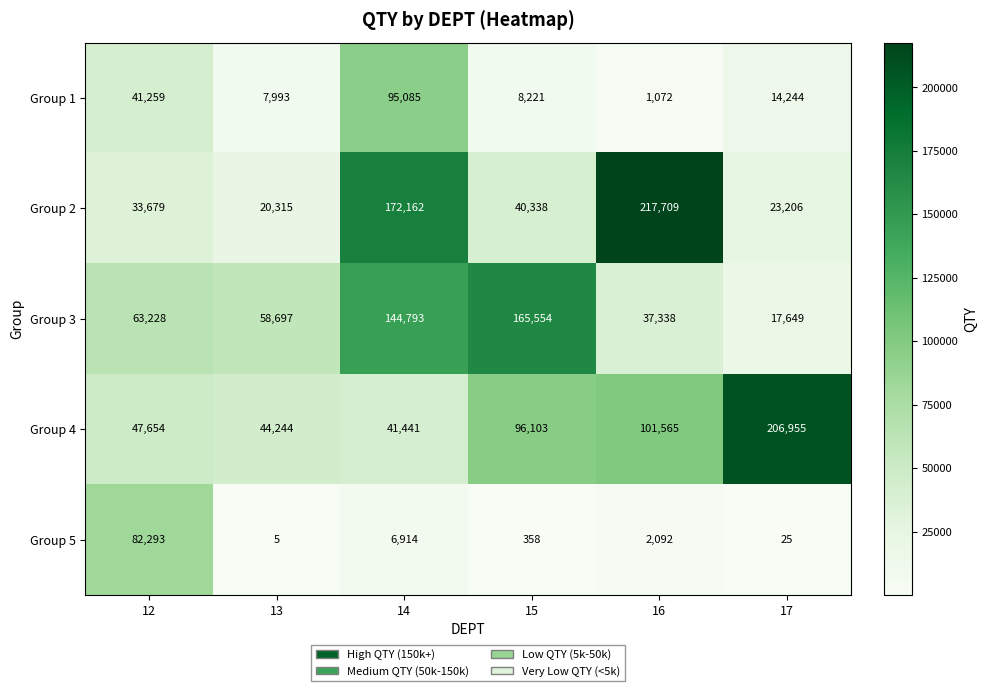

Read the Group 5 value at 14.

6914